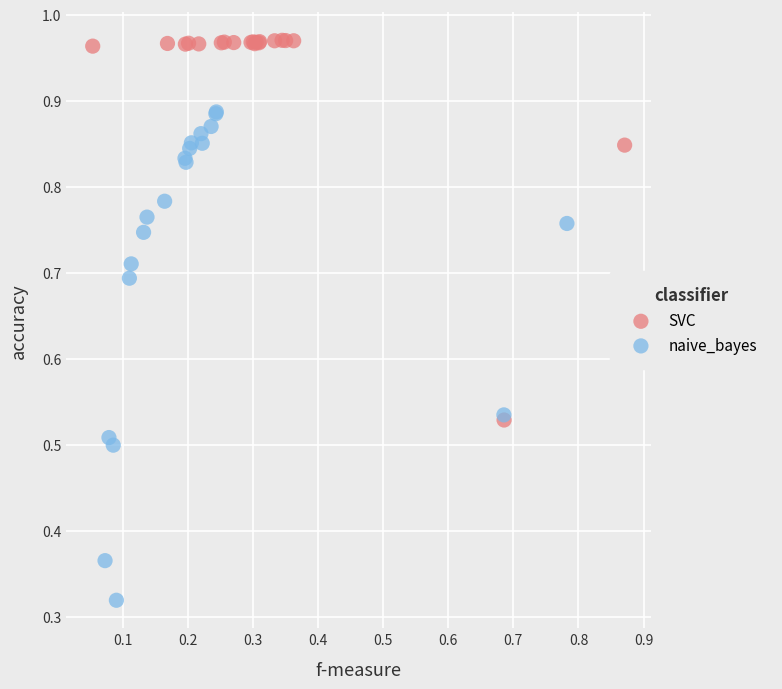

Which series has the largest Y range (max minus min)?

naive_bayes